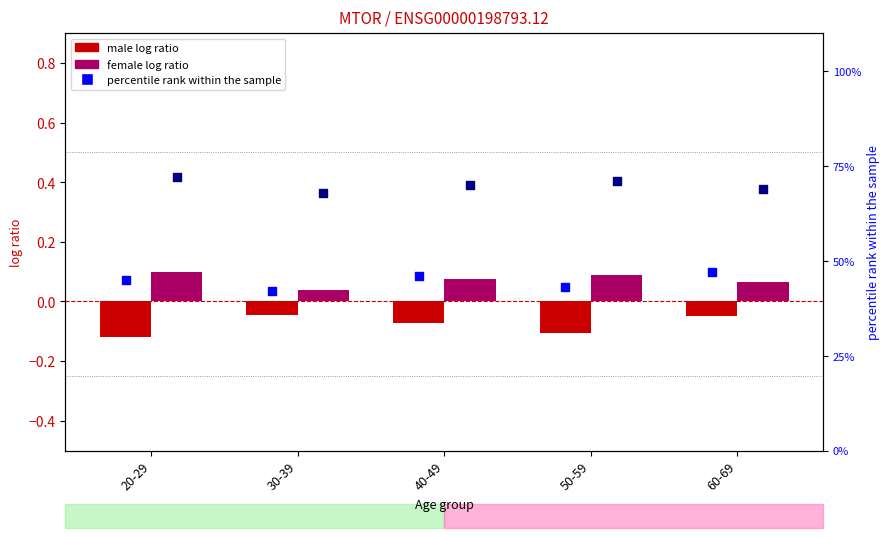

Which series reaches the minimum Y coordinate?

male log ratio